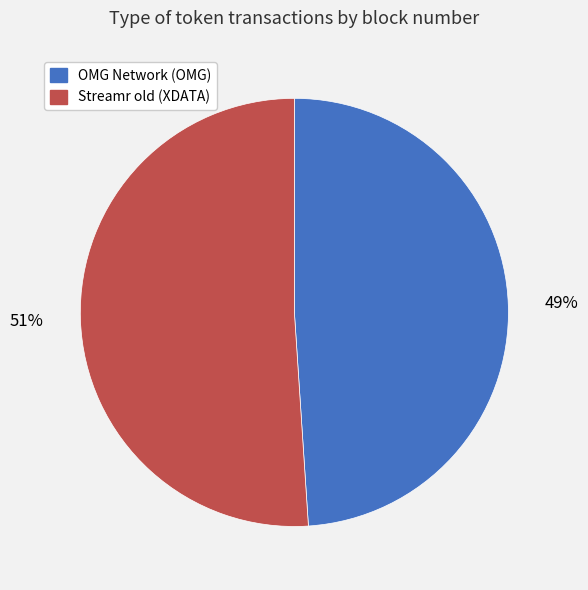

How many slices are in this pie chart?

2